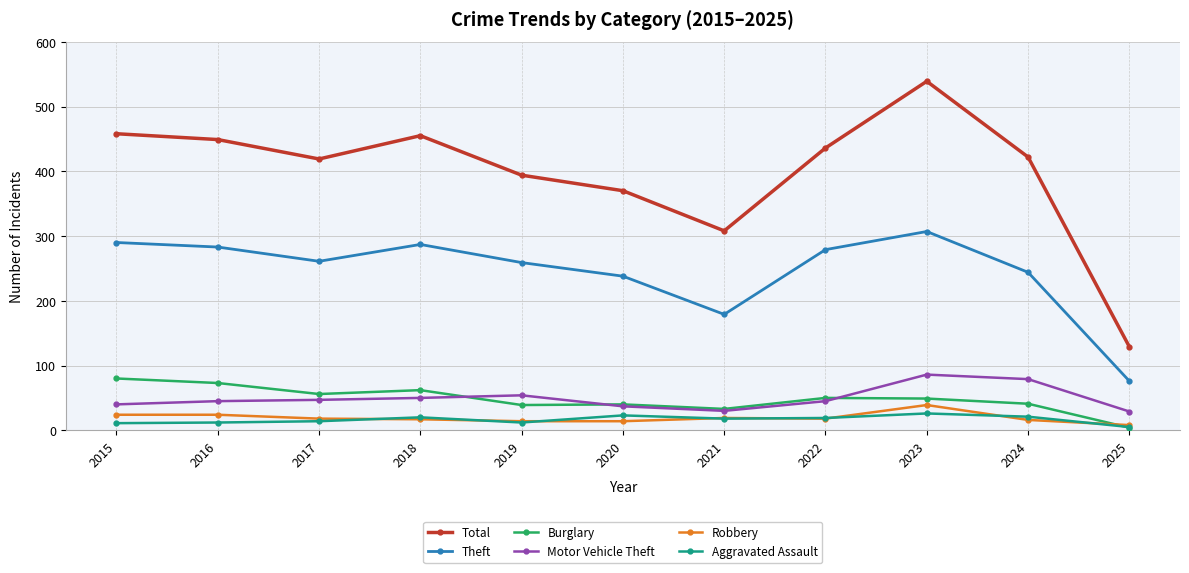

Which series has the largest range (max minus min)?

Total